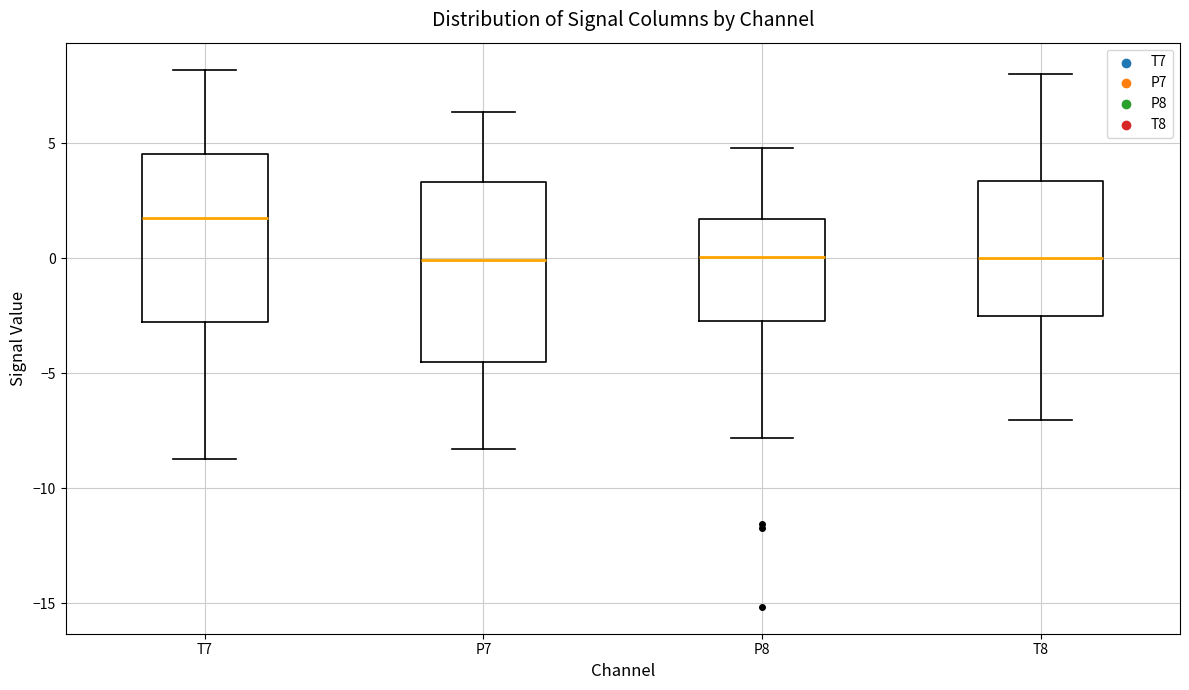

Reading left to right, read every box against the y-axis: the position of its median line, the range the box covers, and the ends of its whiskers. The values are not printed on the chart, so give them approximately, as read against the axis.

T7: median 2.0, box -3.0 to 4.5, whiskers -8.5 to 8.0
P7: median 0.0, box -4.5 to 3.5, whiskers -8.5 to 6.5
P8: median 0.0, box -2.5 to 1.5, whiskers -8.0 to 5.0
T8: median 0.0, box -2.5 to 3.5, whiskers -7.0 to 8.0